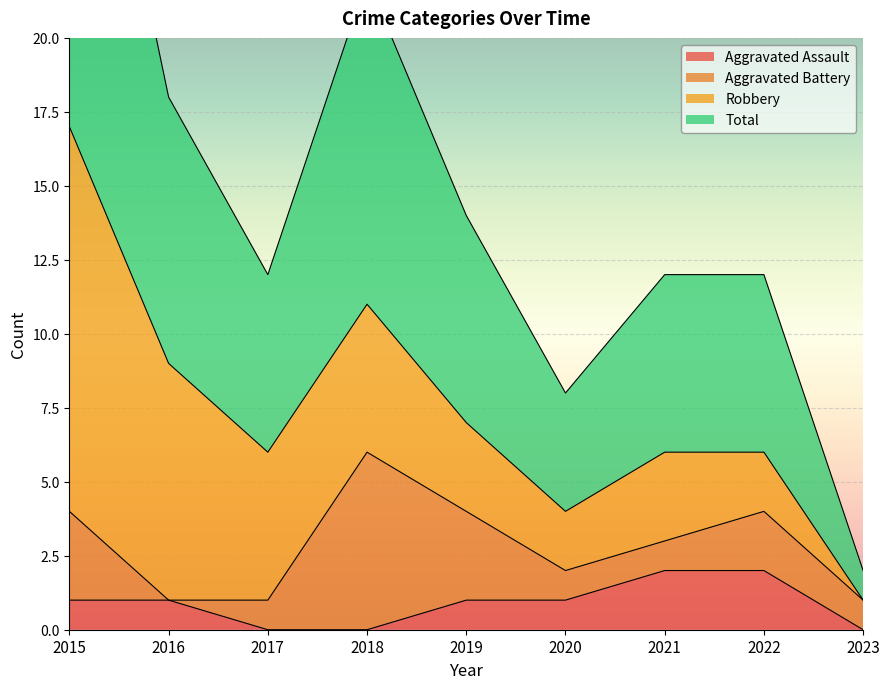

How many values in the Aggravated Assault series exceed 1?

2